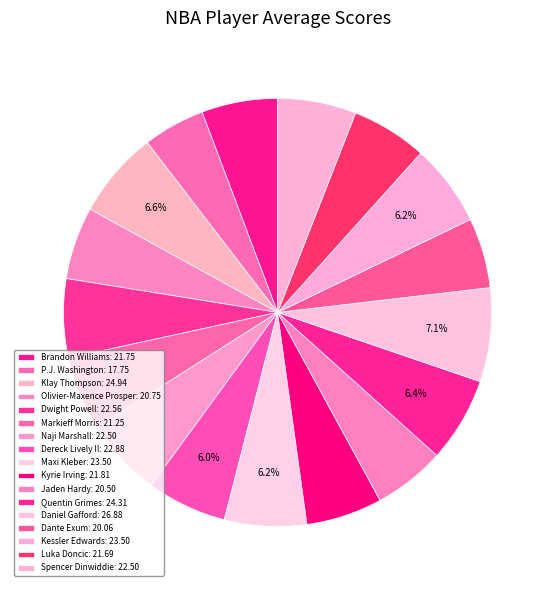

How much of the chart is everything except Dante Exum?

94.7%